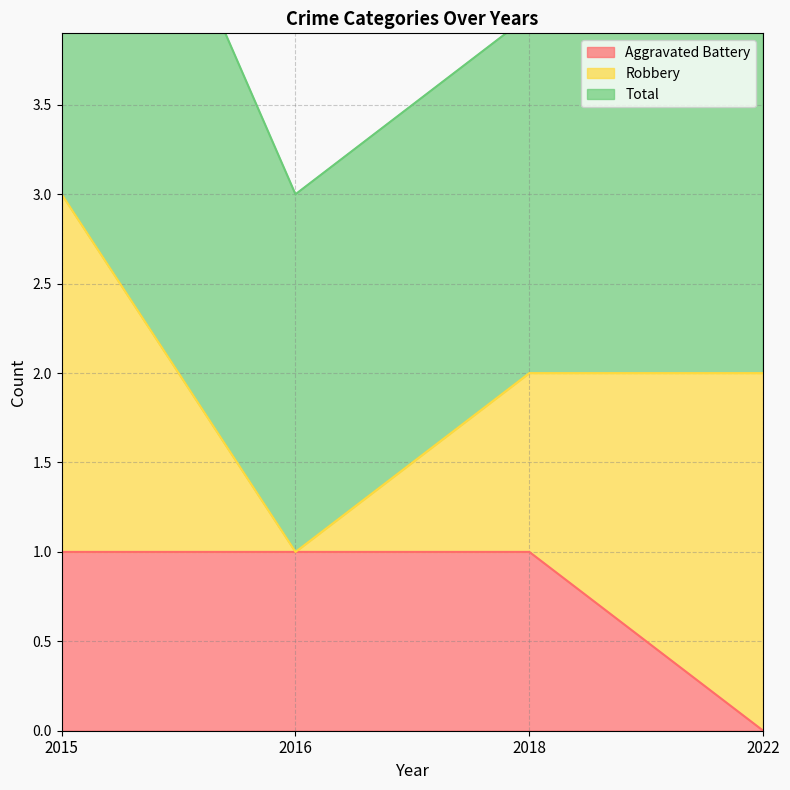

What is the difference between the highest and lowest values at 2015?

2